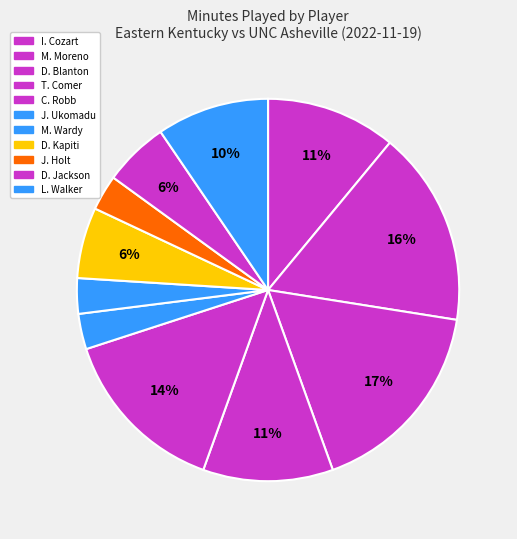

Count the number of slices in the pie.

11